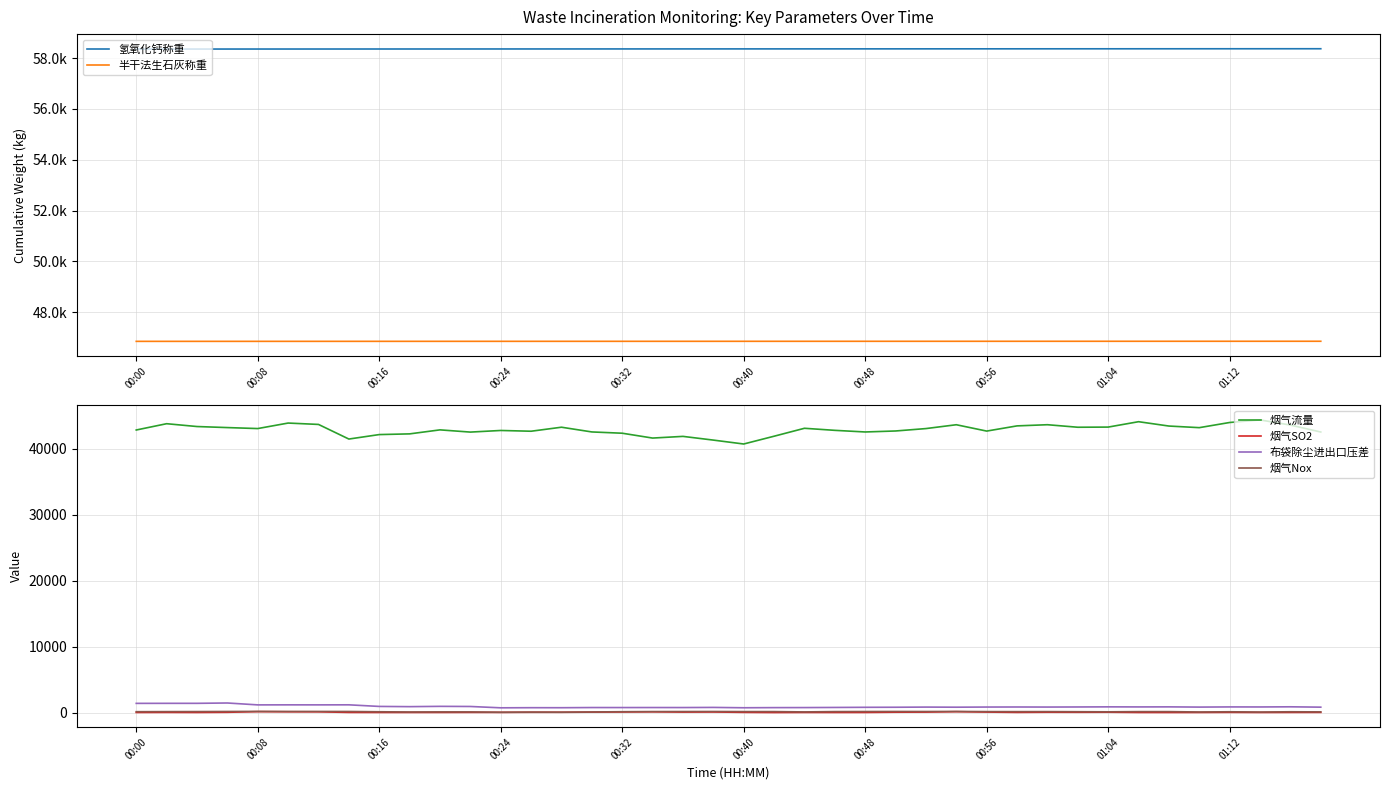

What is the value of the 烟气SO2 point at the 28th from the left?

134.7